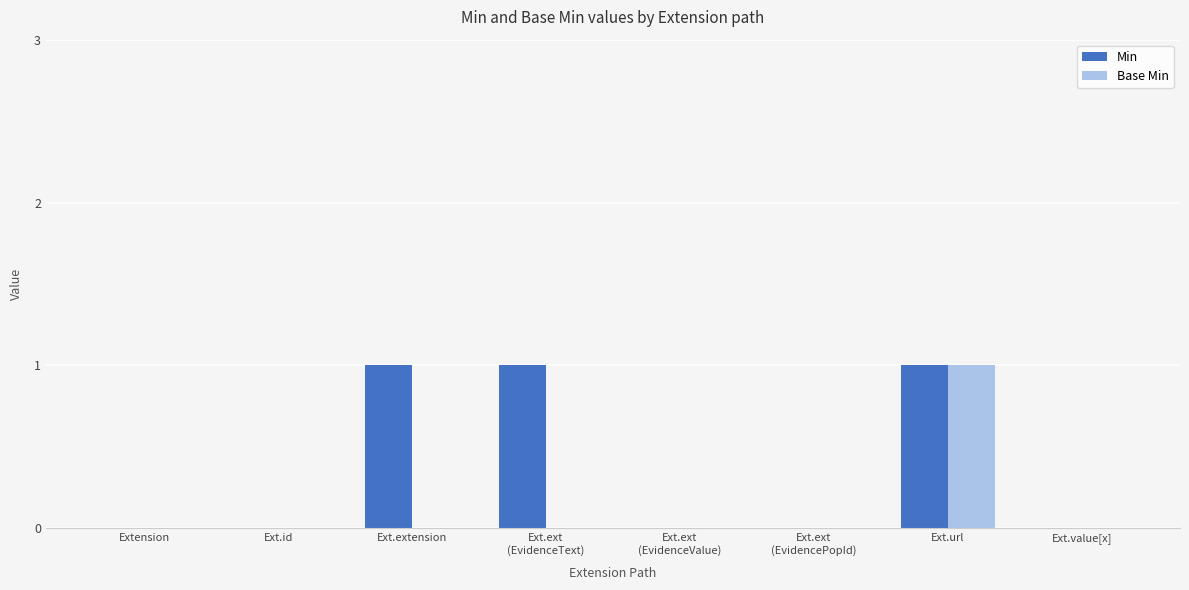

The Min series shows -1 at Extension. True or false?

False